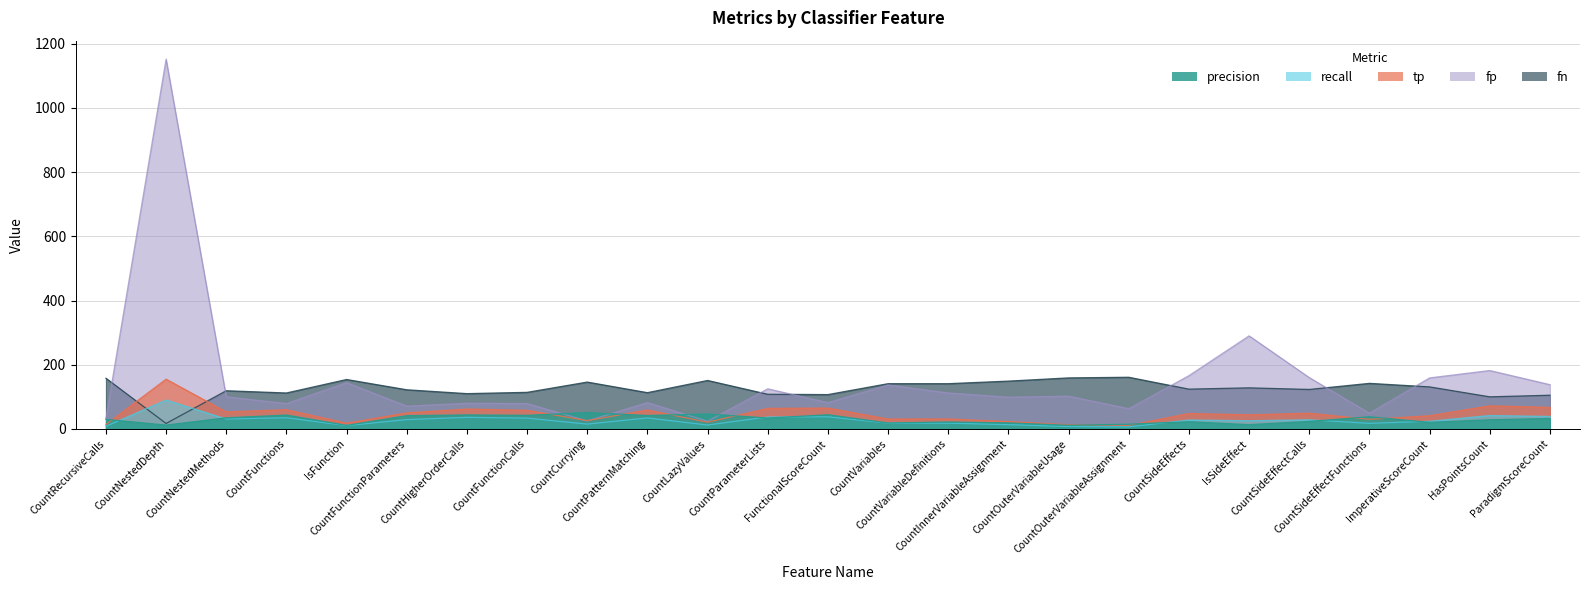

Where does the fn series first go above 48?

CountNestedDepth